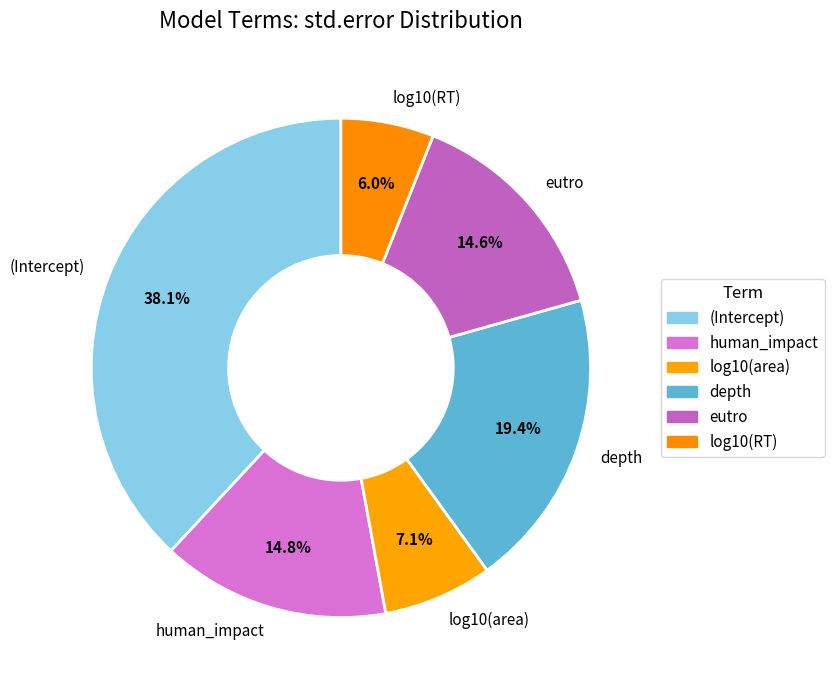

What is the smallest slice in the pie chart?

log10(RT)